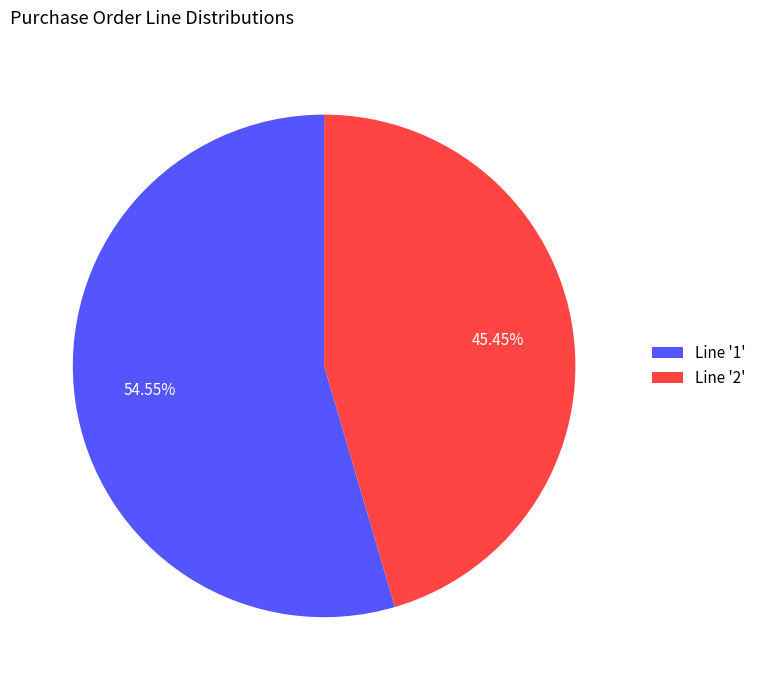

Is there a majority slice in this chart?

Yes